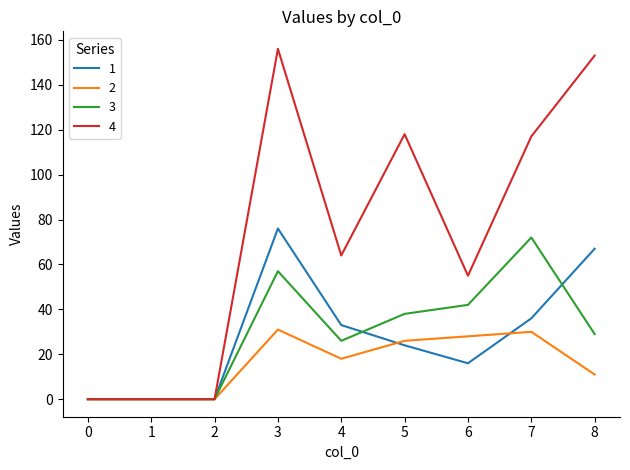

At which label is 4 closest to 78?

4